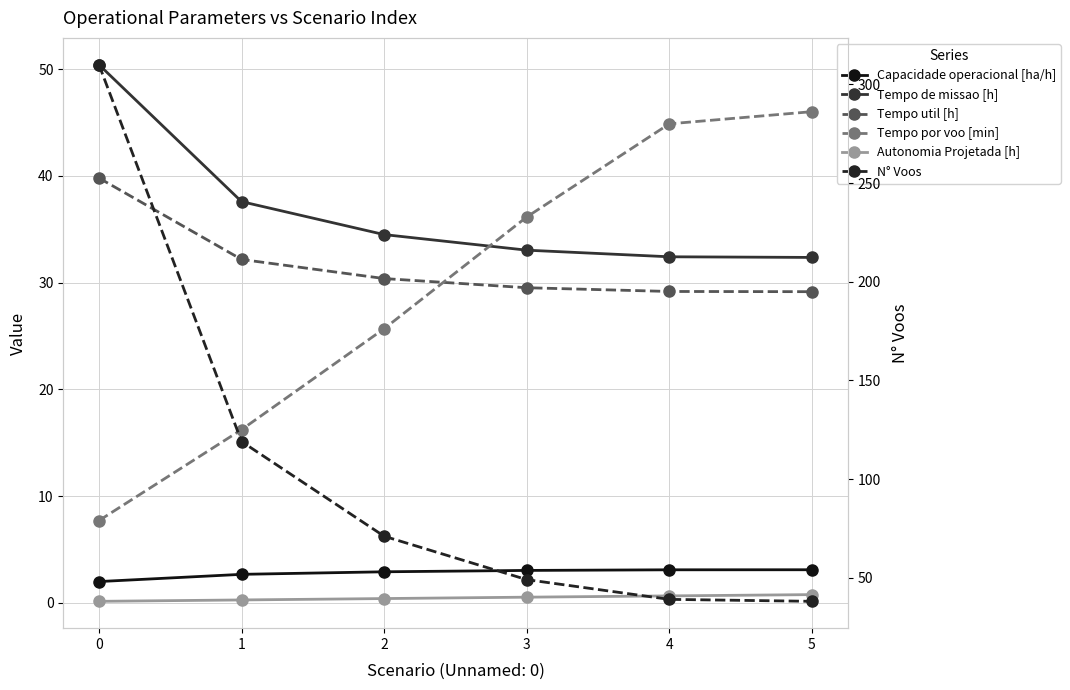

What is the value of the N° Voos point at the 2nd from the left?

119.0